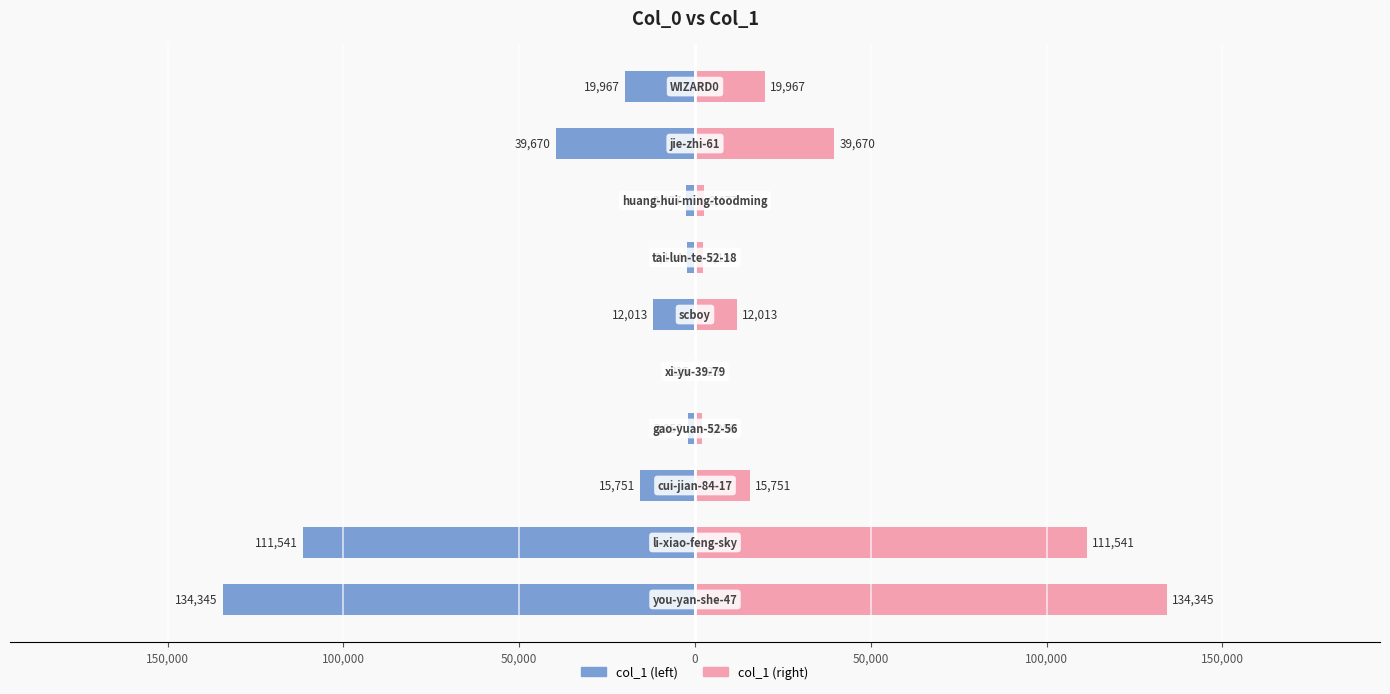

How many bars are there in each group?

2